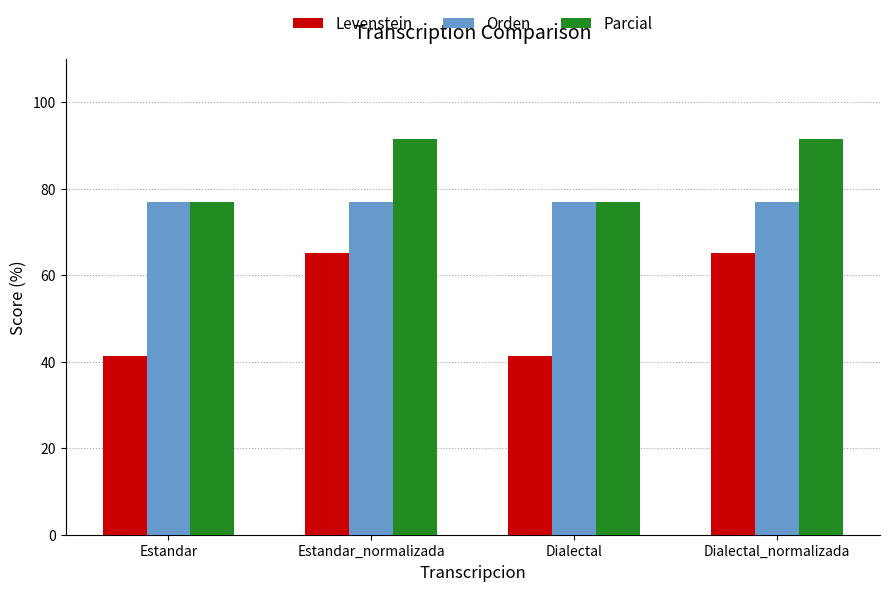

The Levenstein series shows 65.2 at Estandar_normalizada. True or false?

True